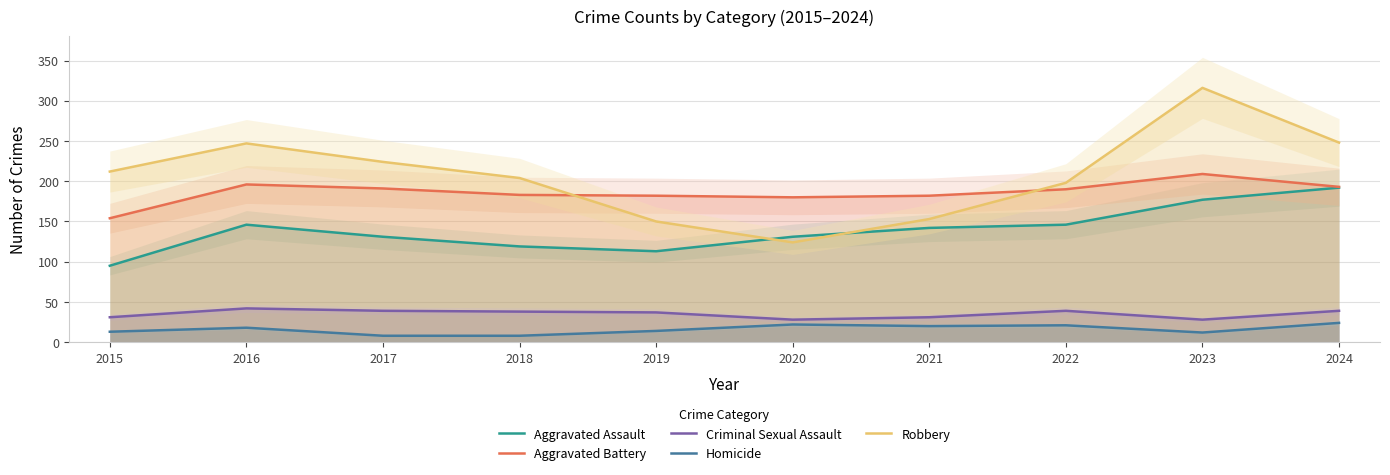

True or false: Aggravated Battery and Robbery intersect in this chart.

True